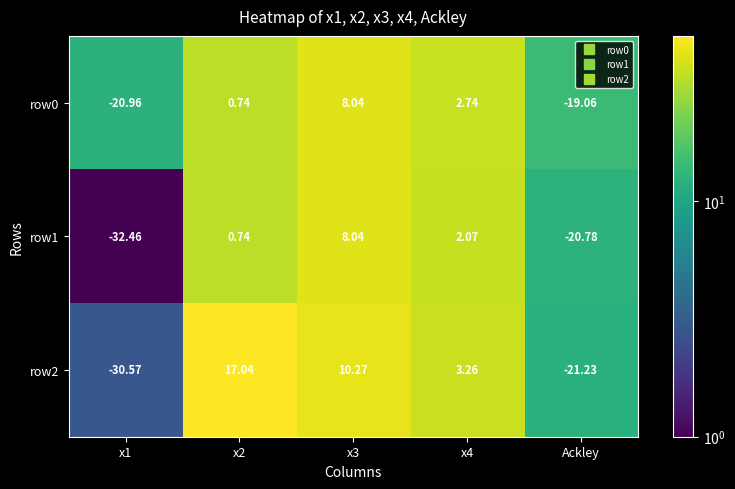

How many values in the row0 series exceed 0?

3